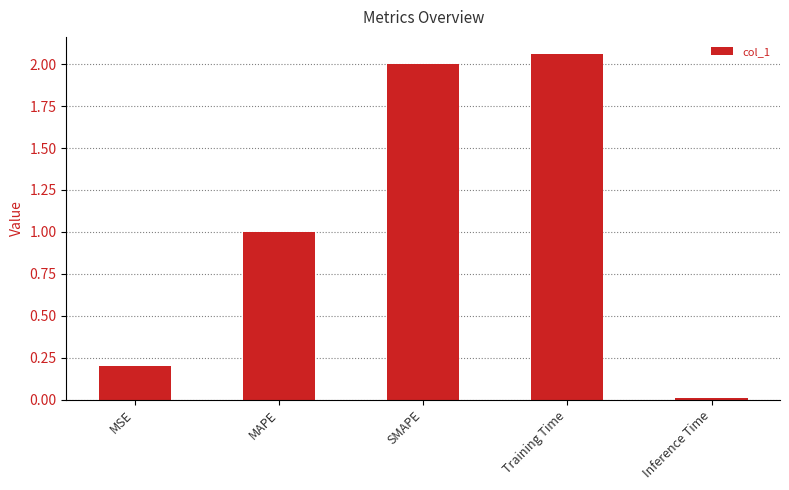

Between Inference Time and Training Time, which is larger?

Training Time